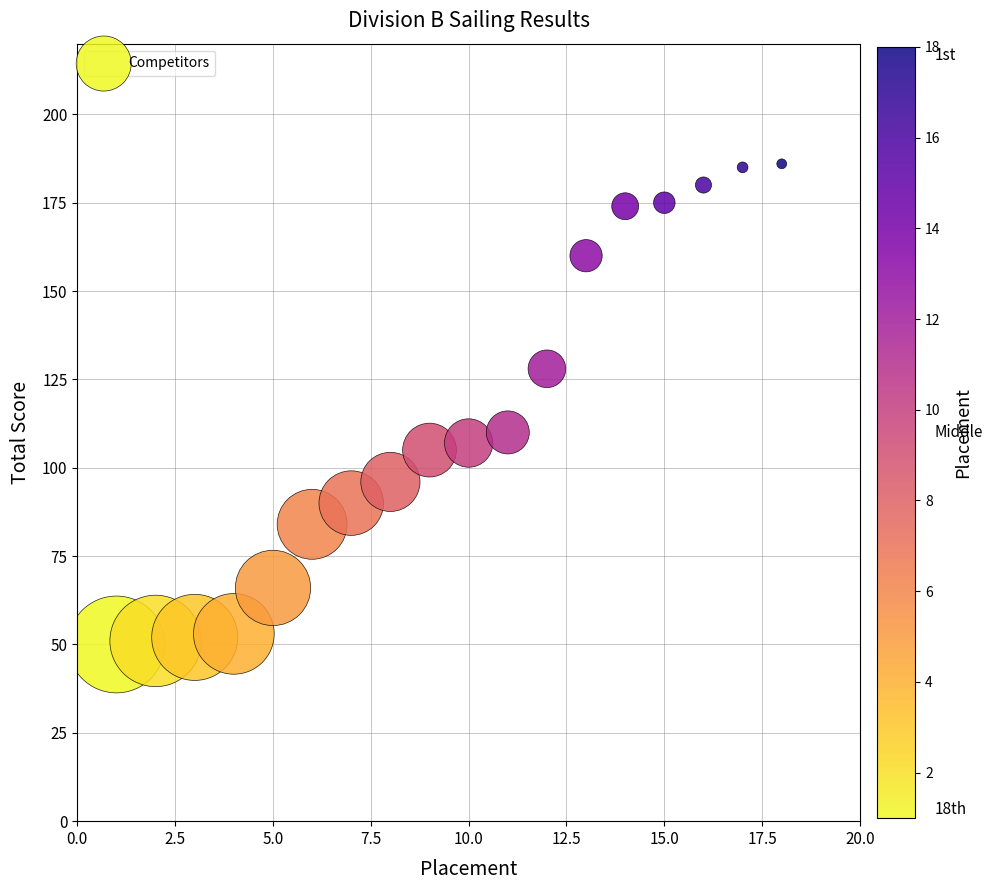

What is the range of X values (max minus min)?

17